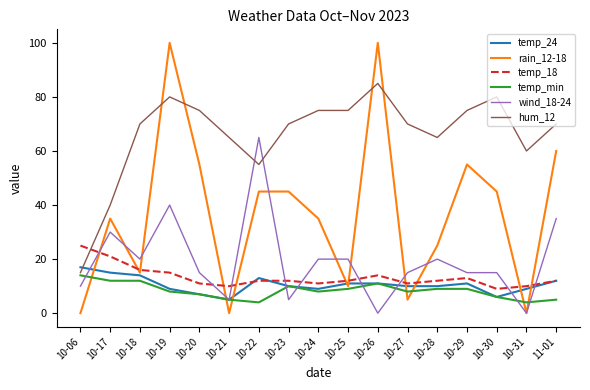

What is the highest value of the temp_24 series?

17